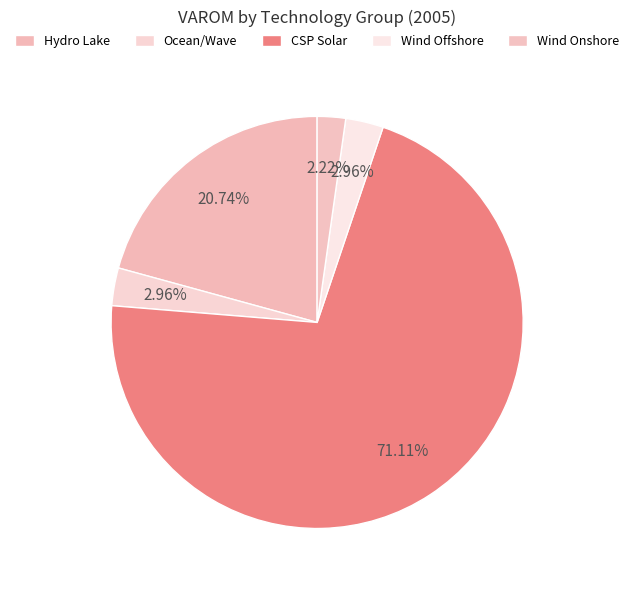

Which category has the biggest portion of the pie?

CSP Solar